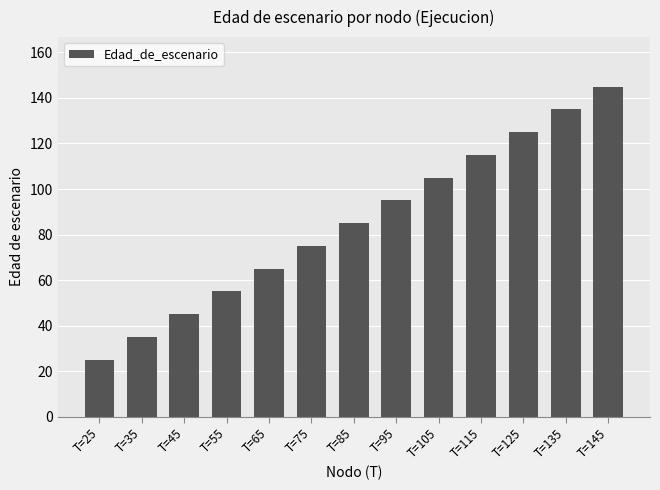

Rank the categories by value from lowest to highest.

T=25, T=35, T=45, T=55, T=65, T=75, T=85, T=95, T=105, T=115, T=125, T=135, T=145